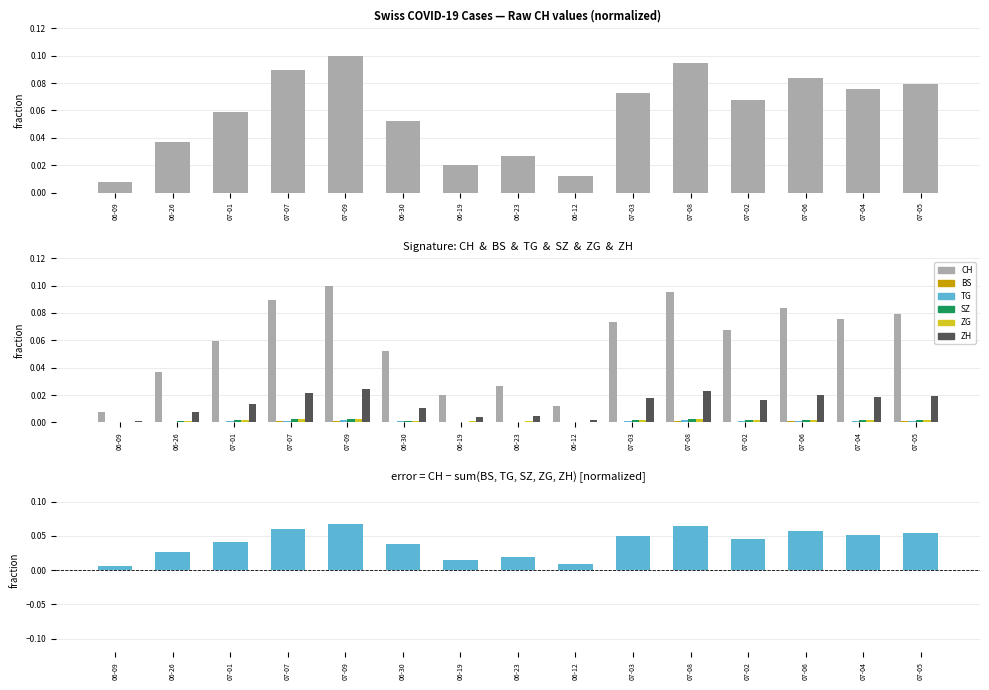

Which category has the lowest value in the CH series?

06-09